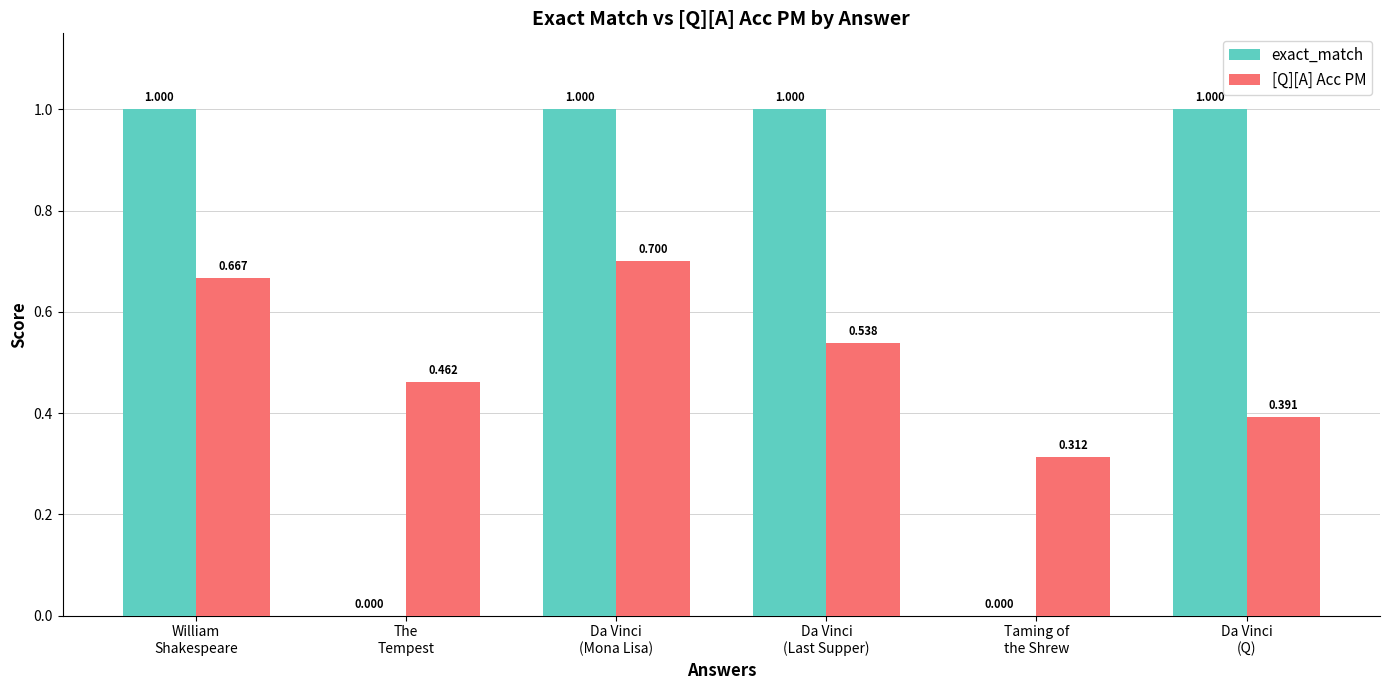

What is the total value across all series at Da Vinci
(Last Supper)?

1.5